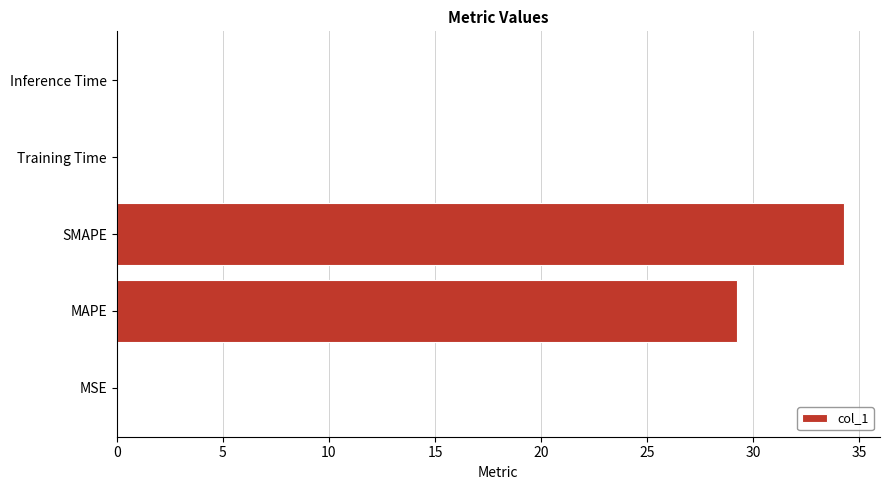

Which has a higher value, MSE or MAPE?

MAPE